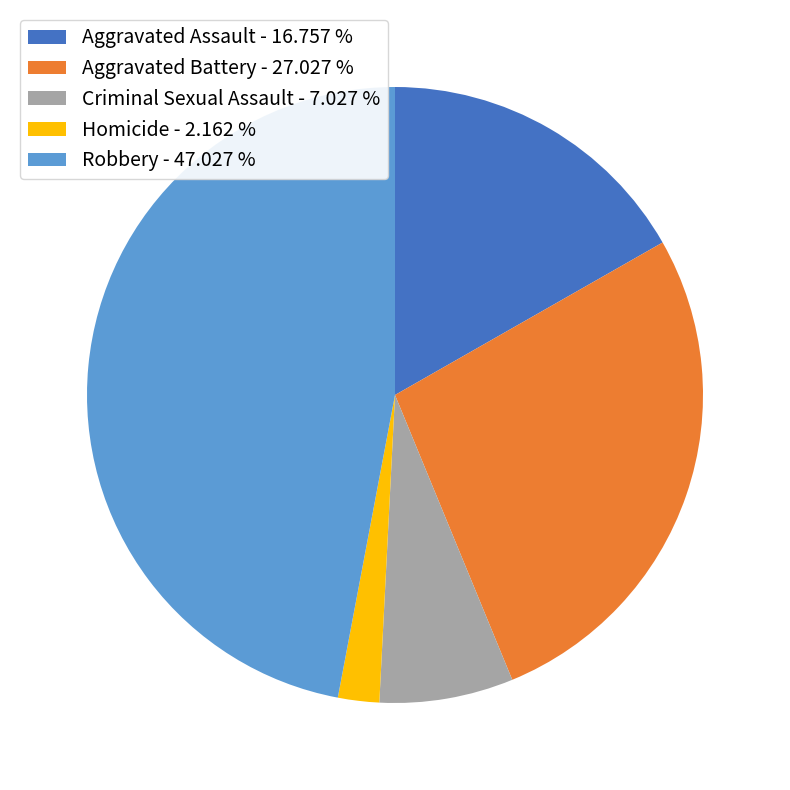

Is Aggravated Battery - 27.027 % the majority of the pie?

No